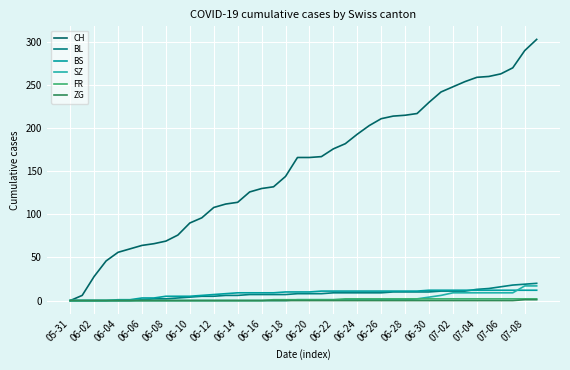

How many lines are shown in the chart?

6